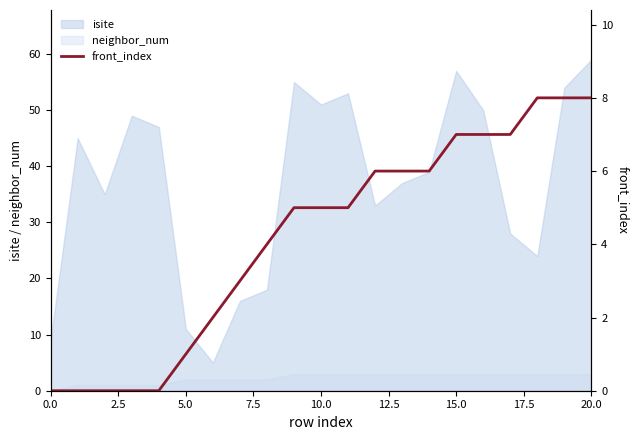

Read the value at 16.

7